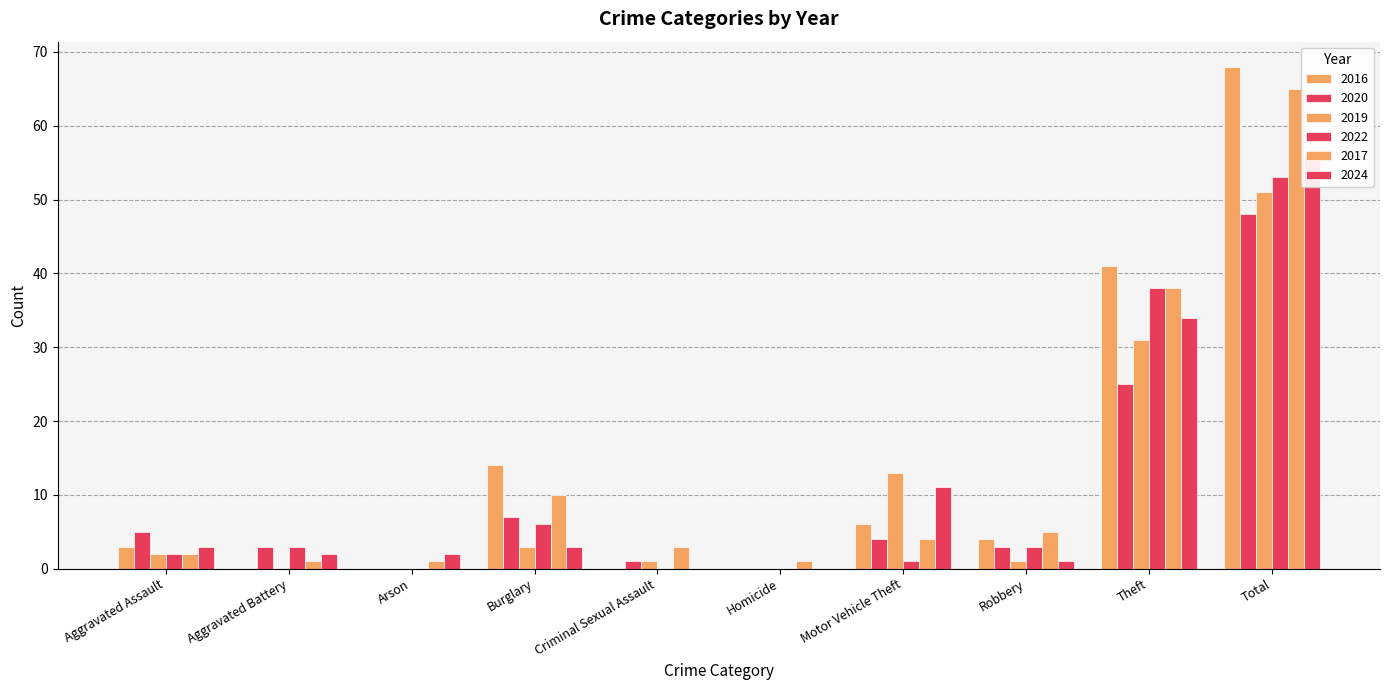

How many data points in 2019 are less than 2?

5